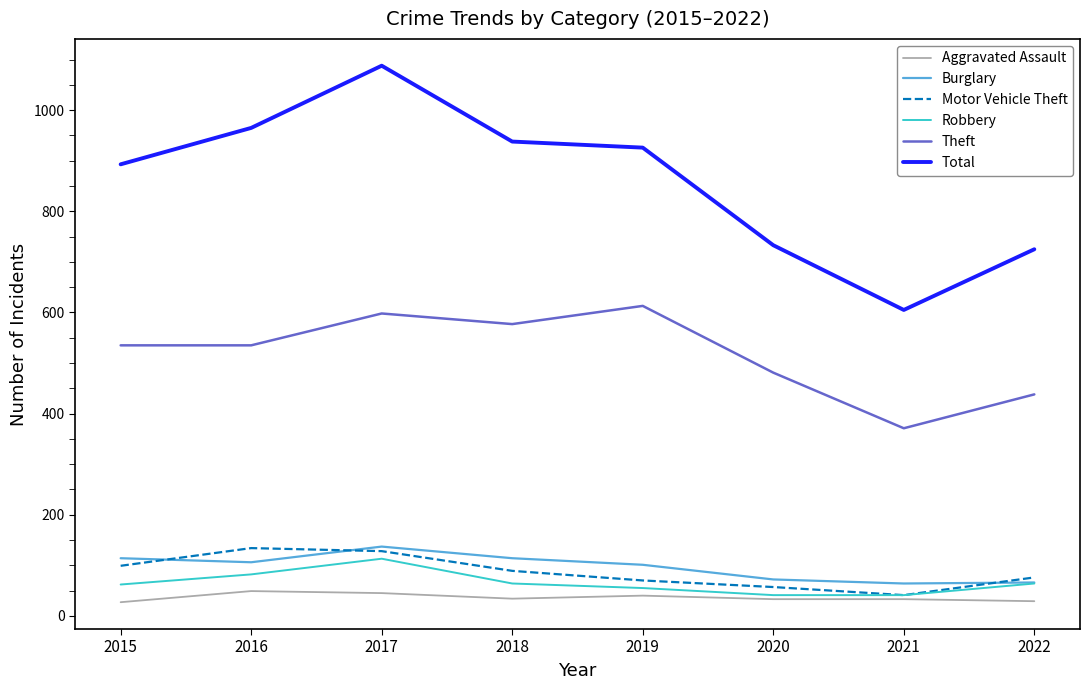

What is the greatest value displayed?

1088